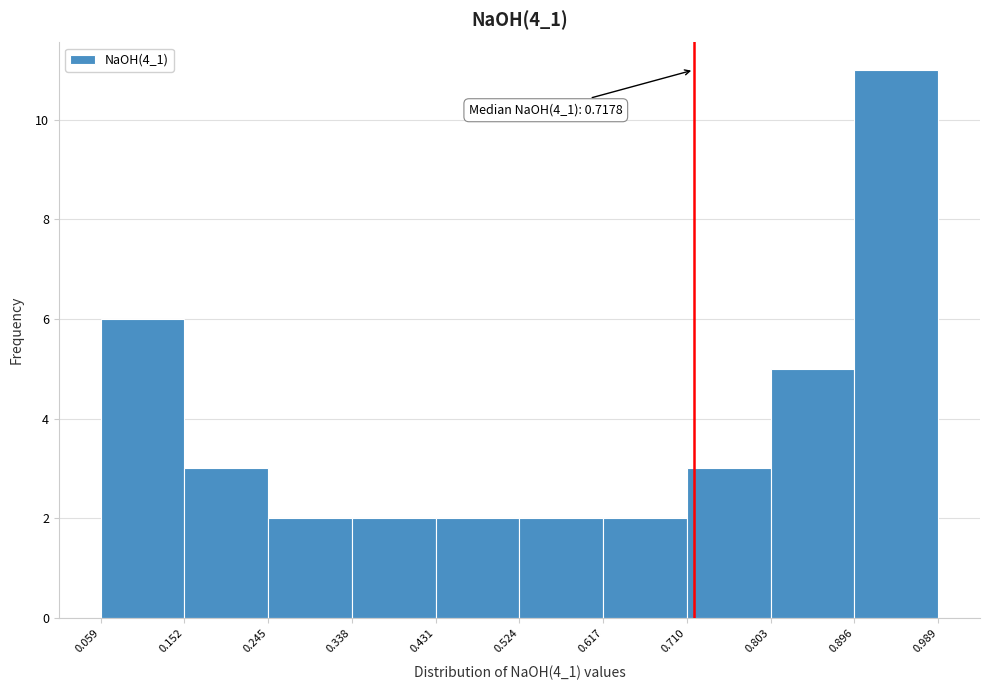

Over which range of the x-axis is the bar tallest?

0.896 to 0.989